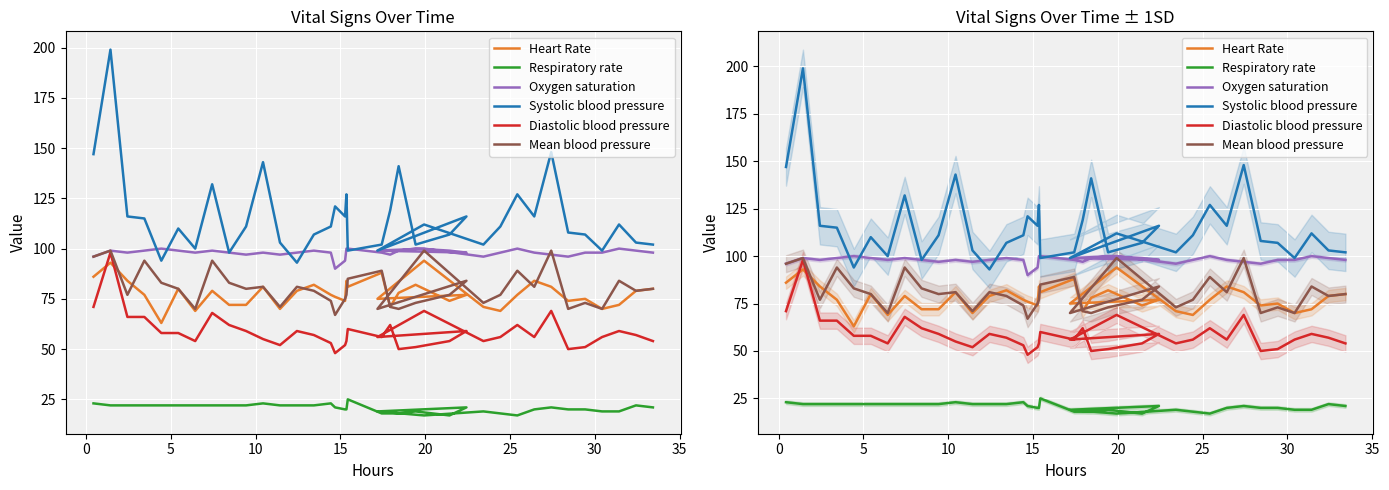

True or false: Systolic blood pressure and Heart Rate intersect in this chart.

False